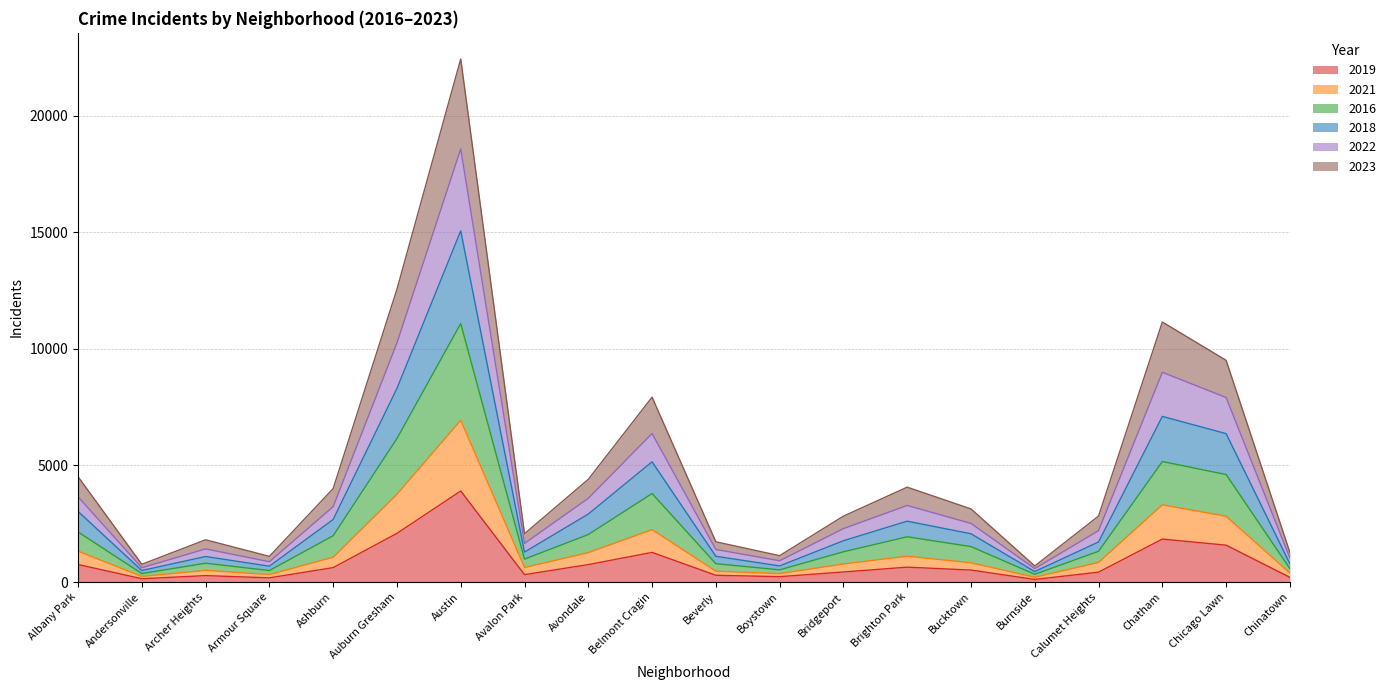

Which has a higher value, Boystown or Belmont Cragin?

Belmont Cragin